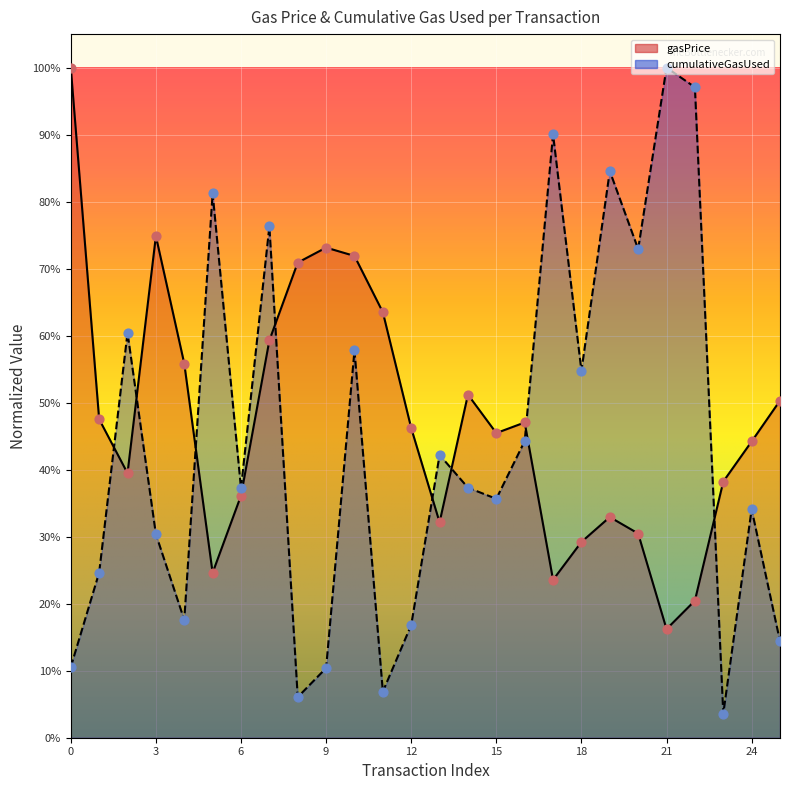

Which series reaches the maximum Y coordinate?

gasPrice